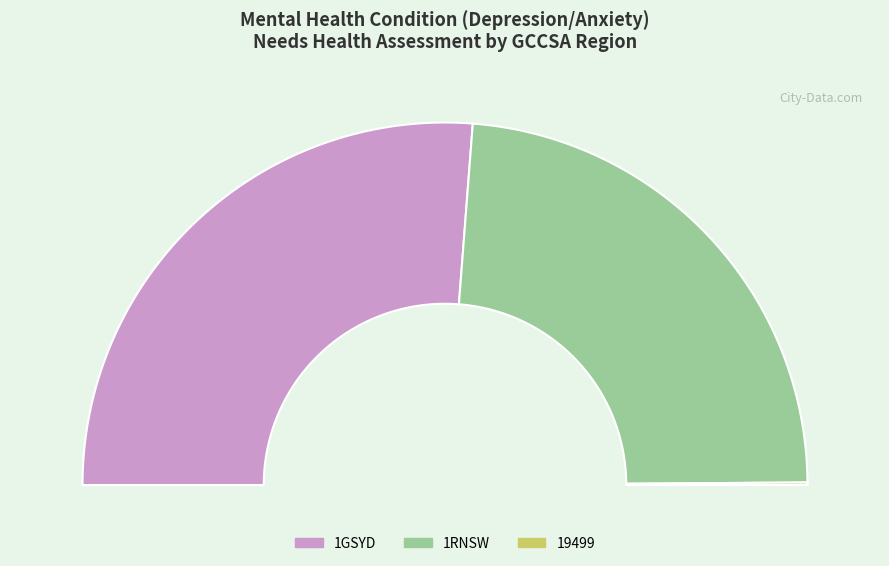

Rank the categories by value from highest to lowest.

1GSYD, 1RNSW, 19499